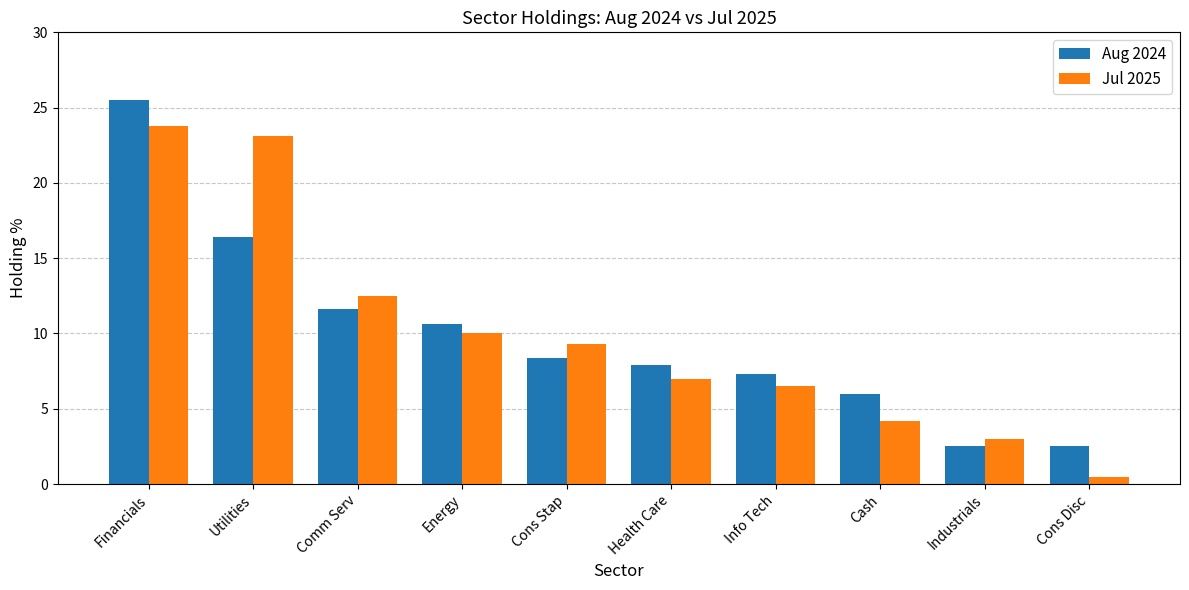

What is the difference between the maximum and minimum values in the Aug 2024 series?

23.0